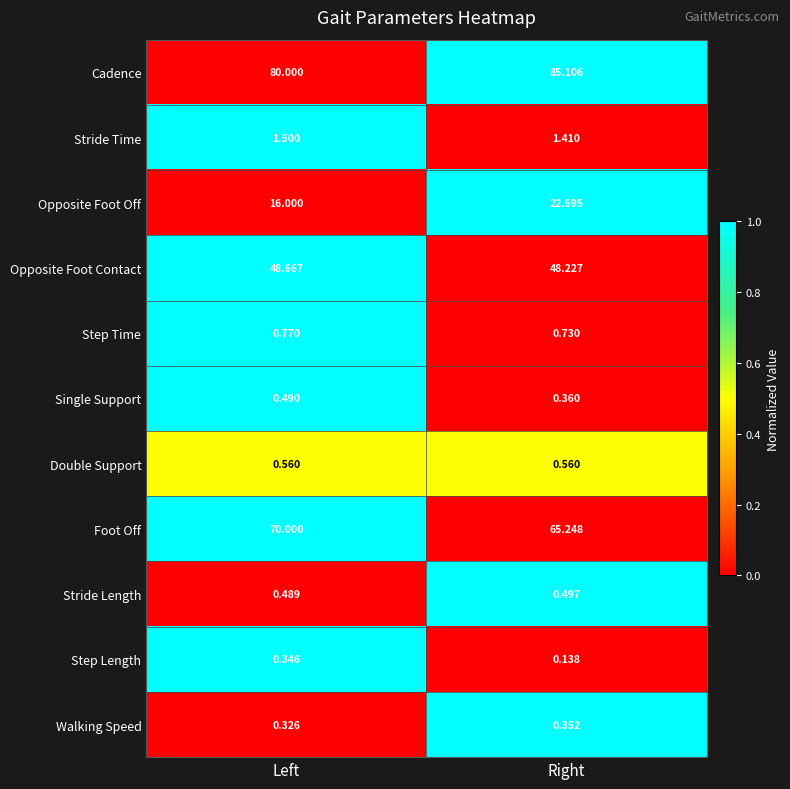

List the labels in order of Foot Off value, largest first.

Left, Right